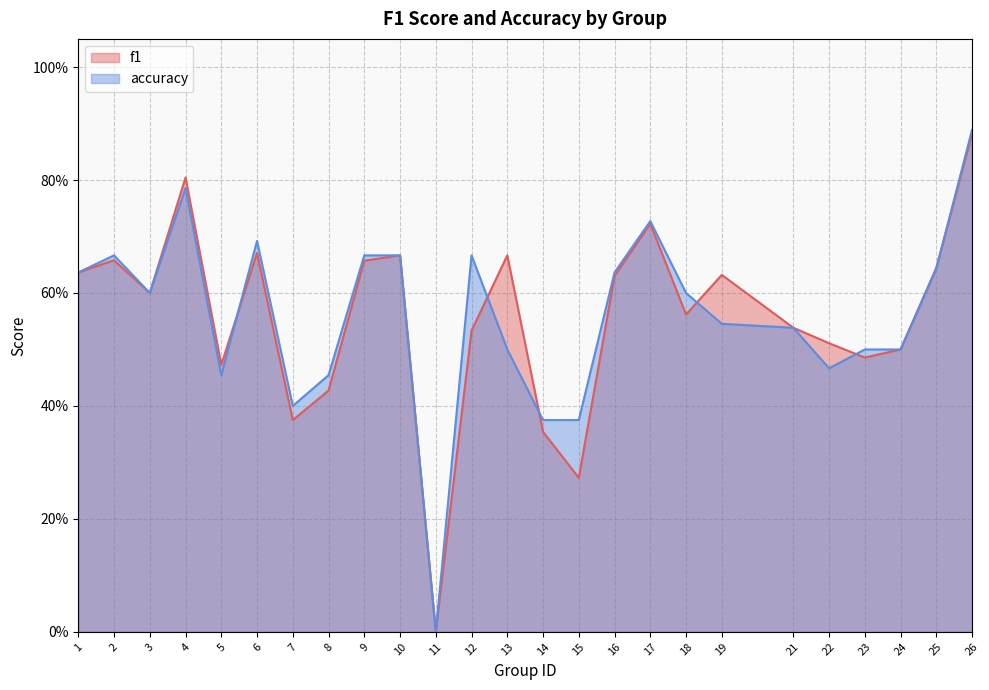

What is the value of the f1 point at the 8th from the left?

0.4